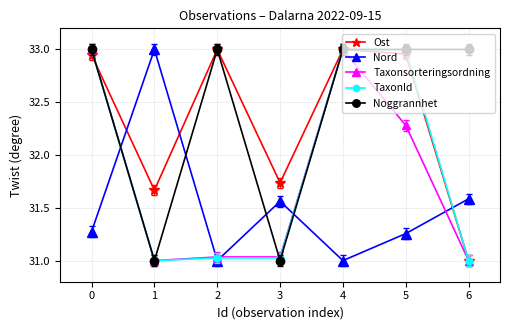

True or false: Ost has more than 2 points higher than both neighbors.

False